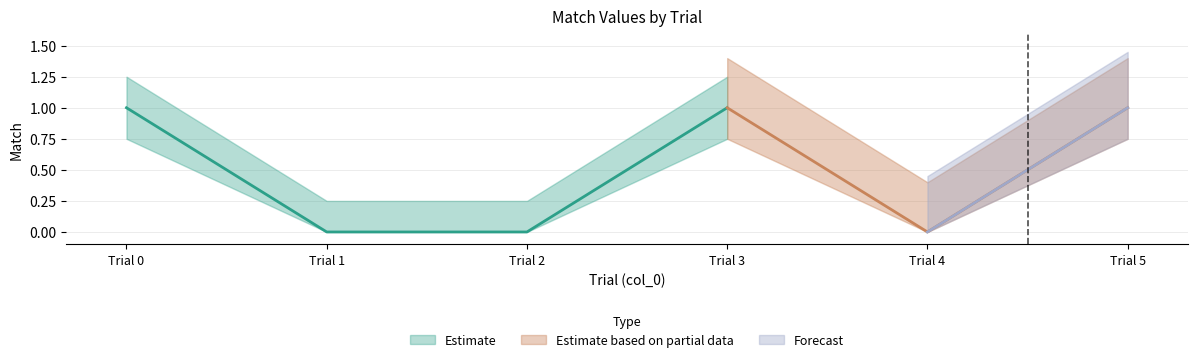

The chart shows a value of 1 at 2. True or false?

False